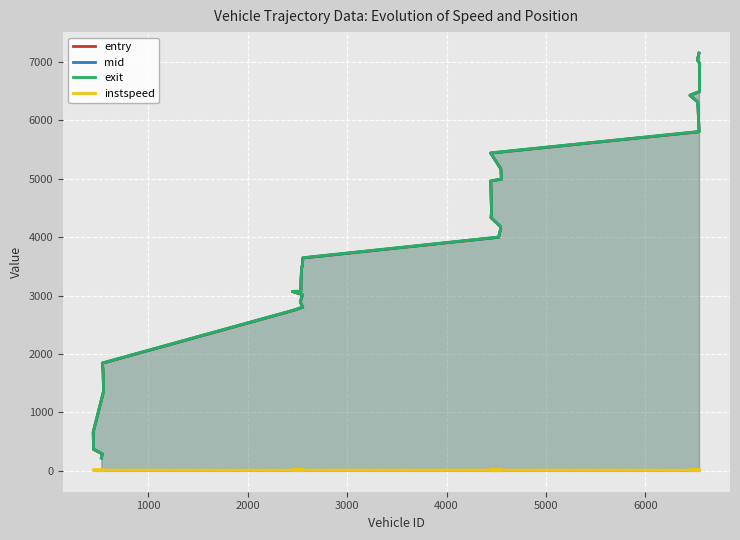

What is the average value of the instspeed series?

12.9